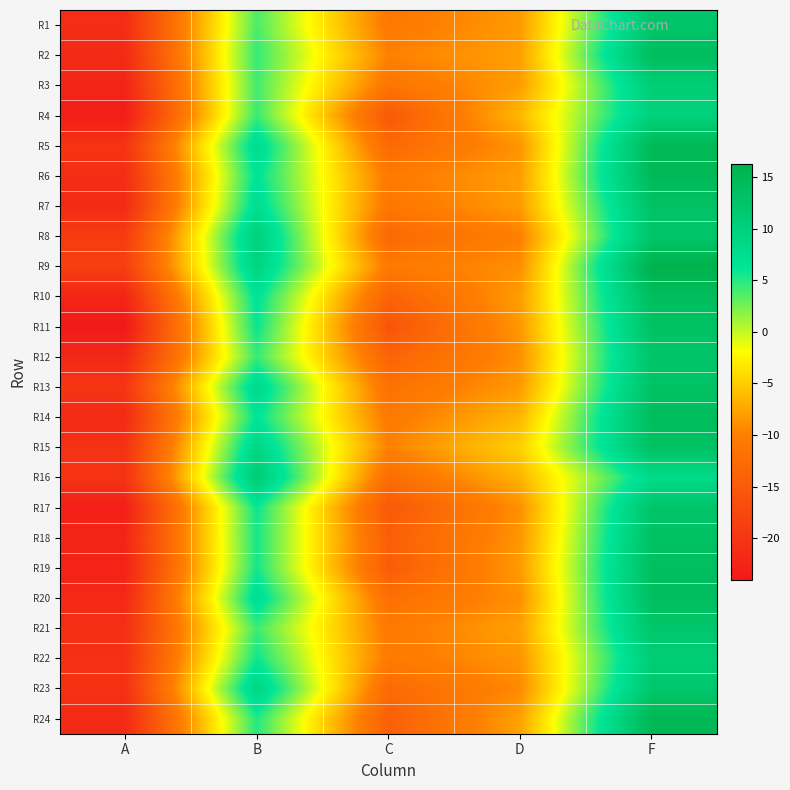

How many data points does each series have?

5